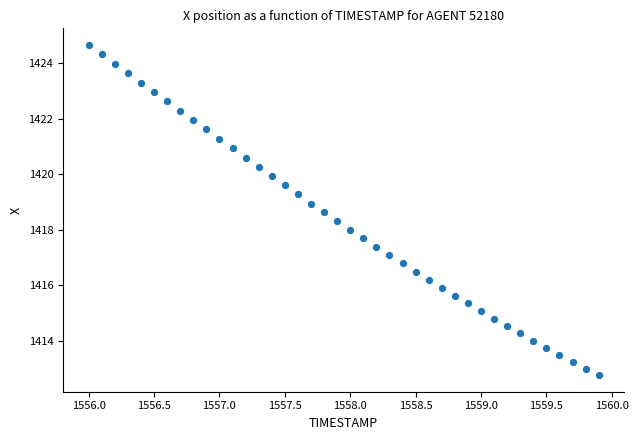

What is the range of X values (max minus min)?

3.9